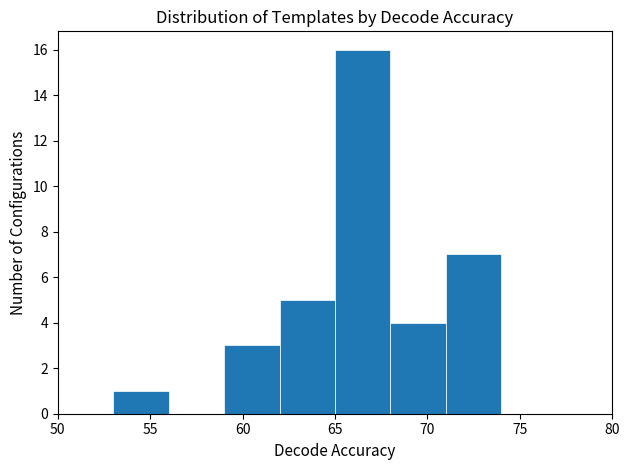

Reading left to right, transcribe this chart: for each bar, give the range it covers on the x-axis and its height. The values are not printed on the chart, so give them approximately, as read against the axis.

50 to 53: 0
53 to 56: 1
56 to 59: 0
59 to 62: 3
62 to 65: 5
65 to 68: 16
68 to 71: 4
71 to 74: 7
74 to 77: 0
77 to 80: 0